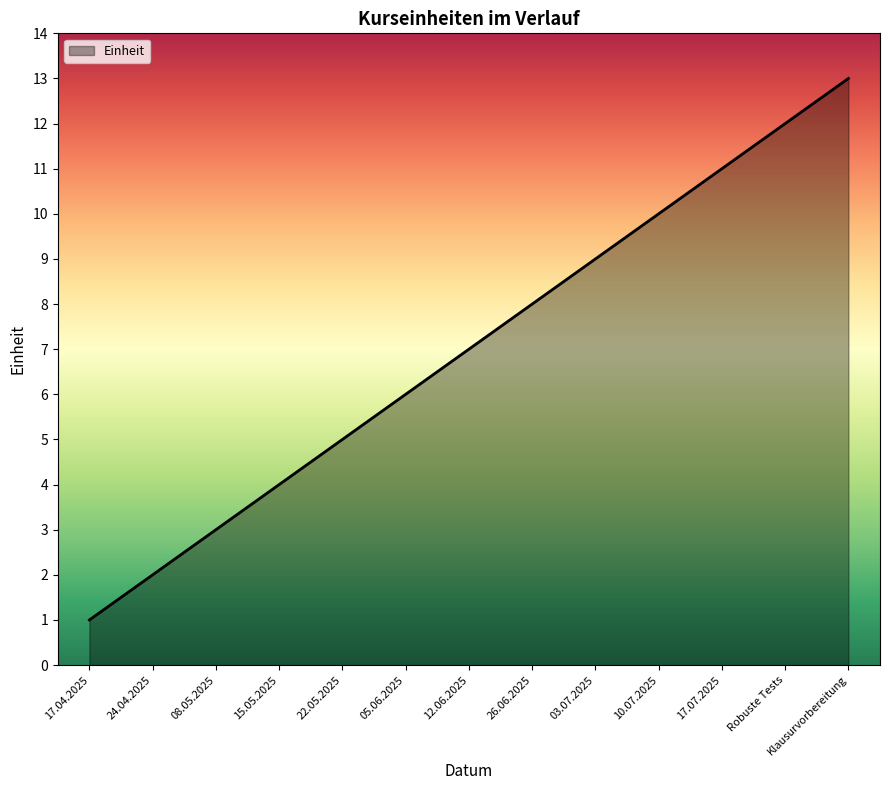

List the labels in order of value, largest first.

Klausurvorbereitung, Robuste Tests, 17.07.2025, 10.07.2025, 03.07.2025, 26.06.2025, 12.06.2025, 05.06.2025, 22.05.2025, 15.05.2025, 08.05.2025, 24.04.2025, 17.04.2025